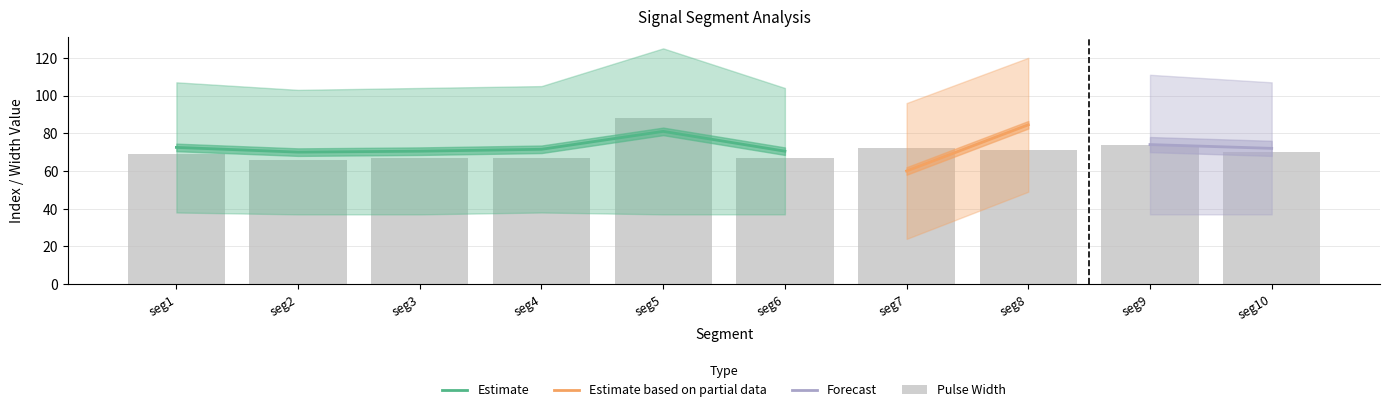

Between 7 and pulse_width, which is larger?

7